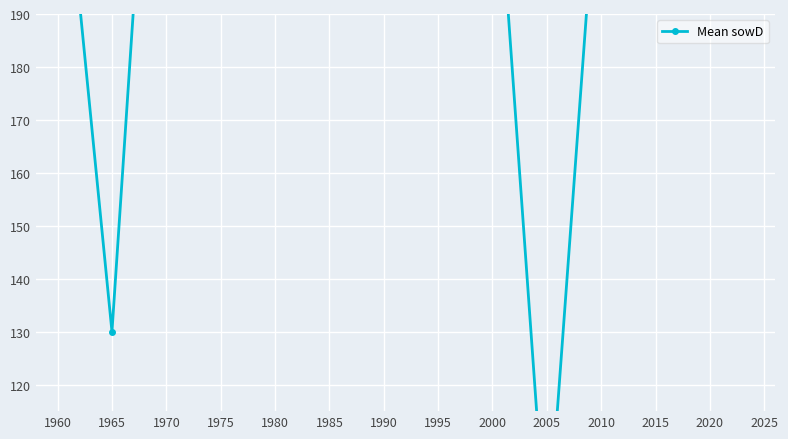

Where does the data first go above 229?

1960